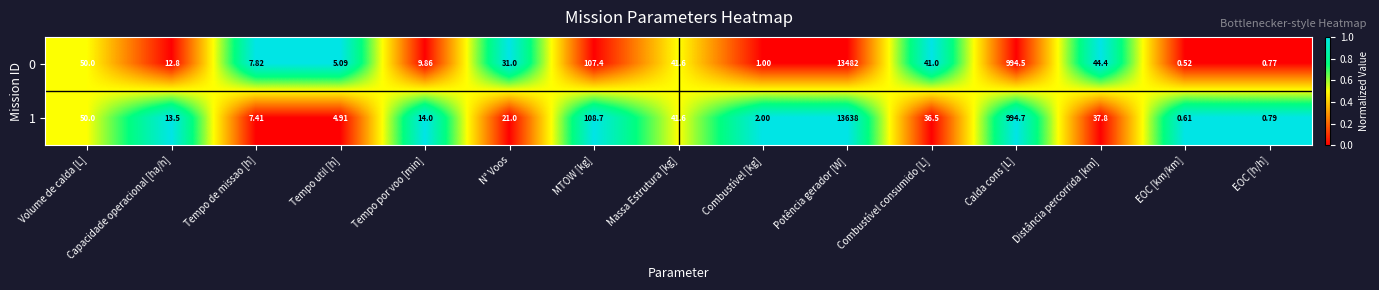

Which label corresponds to the smallest value in the chart?

EOC [km/km]